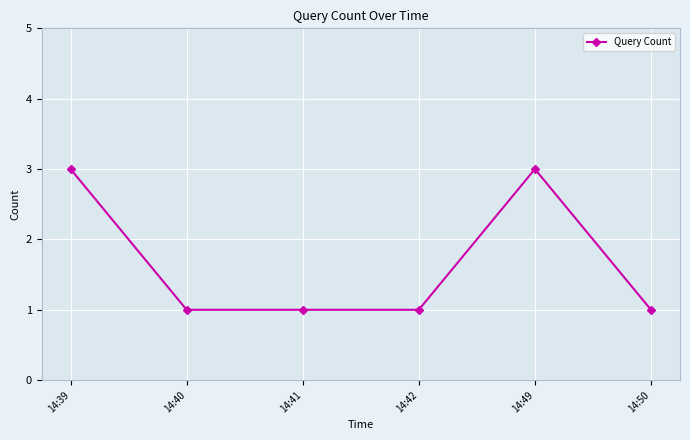

Reading right to left, extract all data points from this chart.

1	3	1	1	1	3